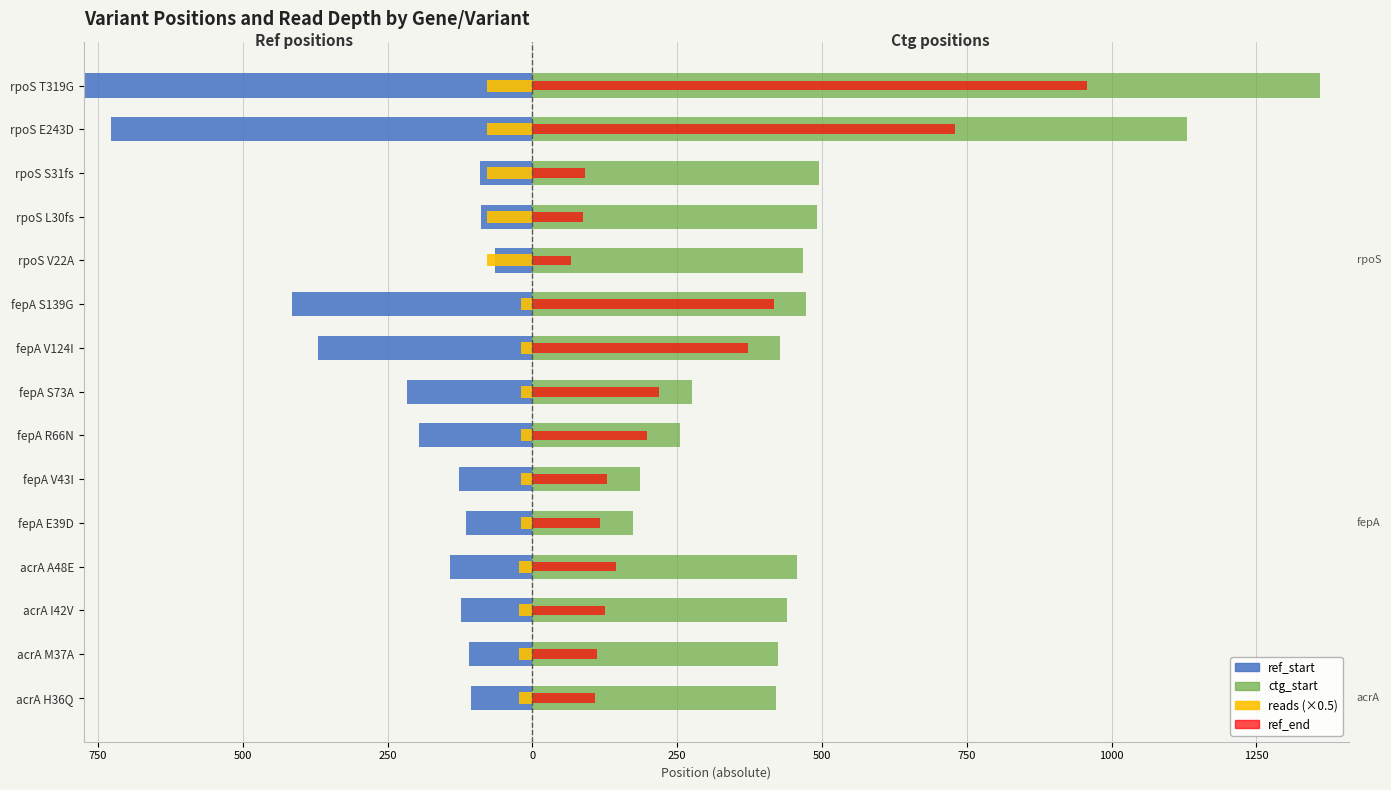

How many bars are there in each group?

4